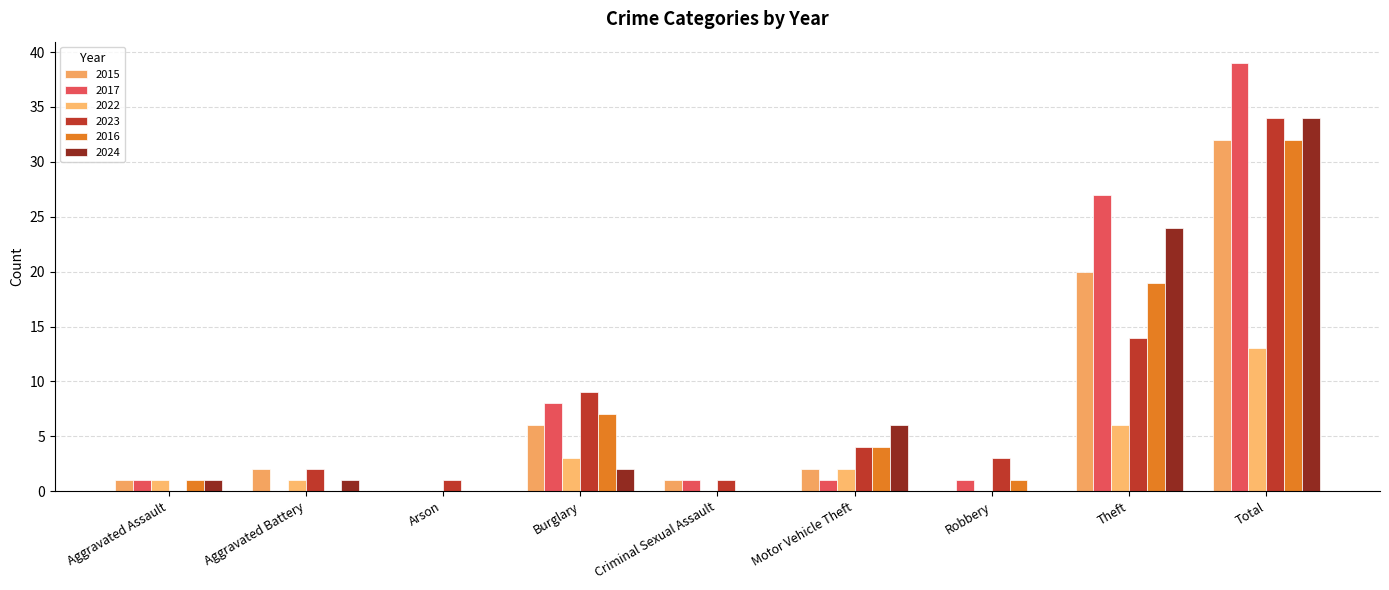

Reading left to right, extract all data points from this chart.

2015: Aggravated Assault=1	Aggravated Battery=2	Arson=0	Burglary=6	Criminal Sexual Assault=1	Motor Vehicle Theft=2	Robbery=0	Theft=20	Total=32
2017: Aggravated Assault=1	Aggravated Battery=0	Arson=0	Burglary=8	Criminal Sexual Assault=1	Motor Vehicle Theft=1	Robbery=1	Theft=27	Total=39
2022: Aggravated Assault=1	Aggravated Battery=1	Arson=0	Burglary=3	Criminal Sexual Assault=0	Motor Vehicle Theft=2	Robbery=0	Theft=6	Total=13
2023: Aggravated Assault=0	Aggravated Battery=2	Arson=1	Burglary=9	Criminal Sexual Assault=1	Motor Vehicle Theft=4	Robbery=3	Theft=14	Total=34
2016: Aggravated Assault=1	Aggravated Battery=0	Arson=0	Burglary=7	Criminal Sexual Assault=0	Motor Vehicle Theft=4	Robbery=1	Theft=19	Total=32
2024: Aggravated Assault=1	Aggravated Battery=1	Arson=0	Burglary=2	Criminal Sexual Assault=0	Motor Vehicle Theft=6	Robbery=0	Theft=24	Total=34